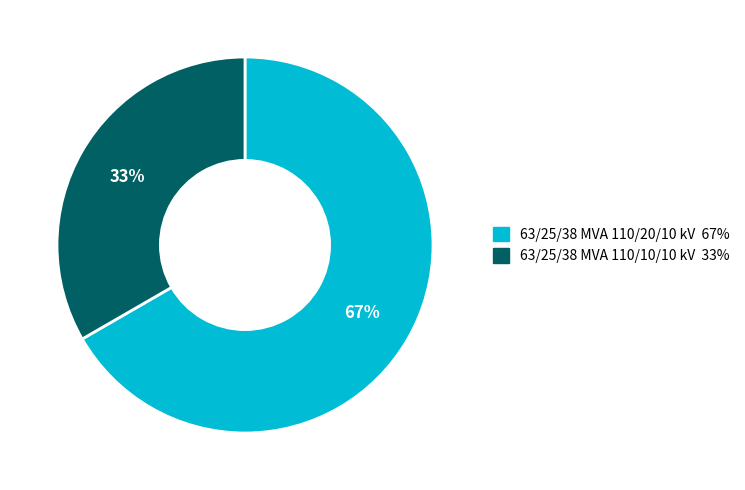

Does 63/25/38 MVA 110/20/10 kV represent more than half of the total?

Yes